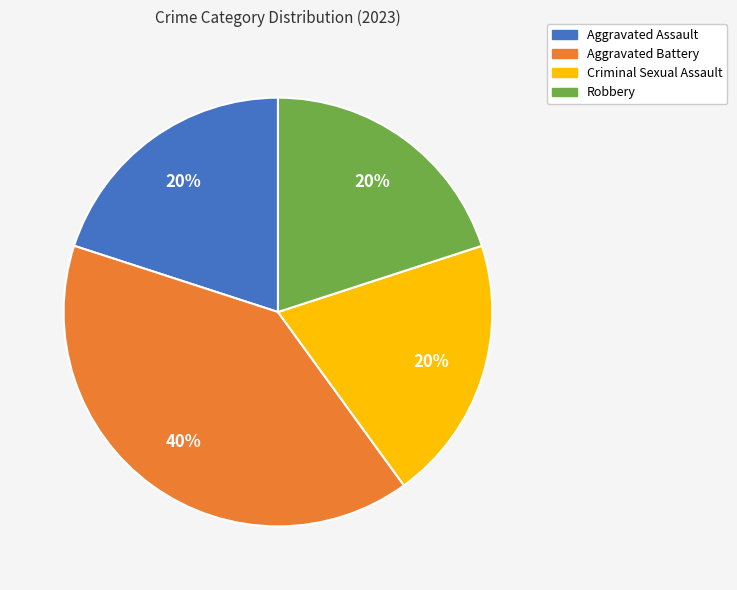

How many slices are in this pie chart?

4